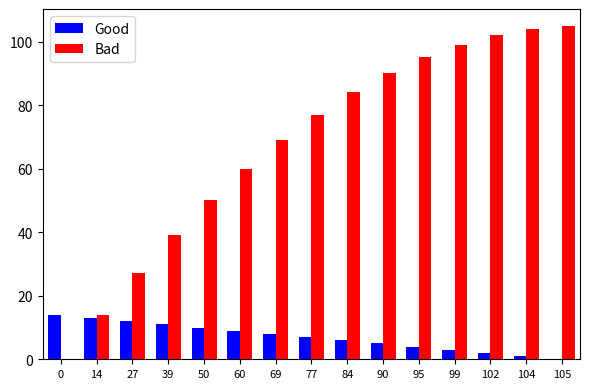

Which series has the largest total across all categories?

Bad